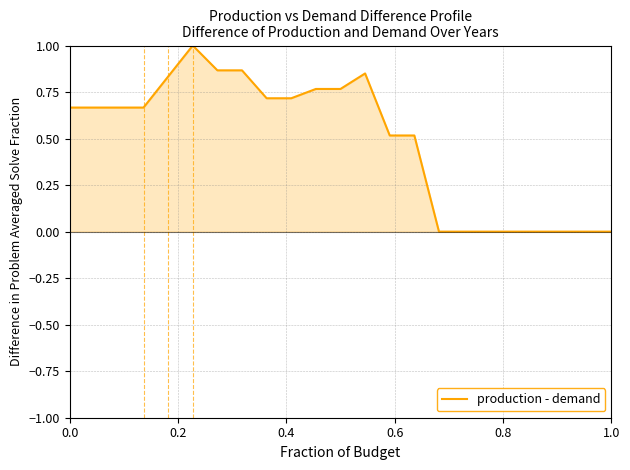

What is the maximum value for production - demand?

1.0